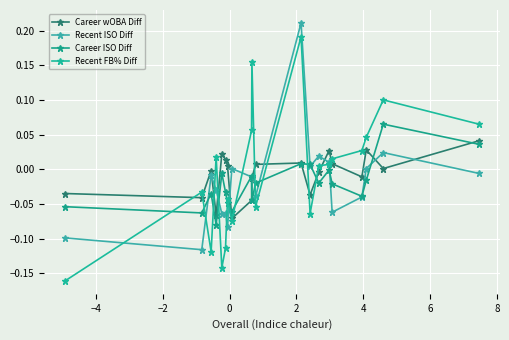

What are all the series names shown in the legend?

Career wOBA Diff, Recent ISO Diff, Career ISO Diff, Recent FB% Diff